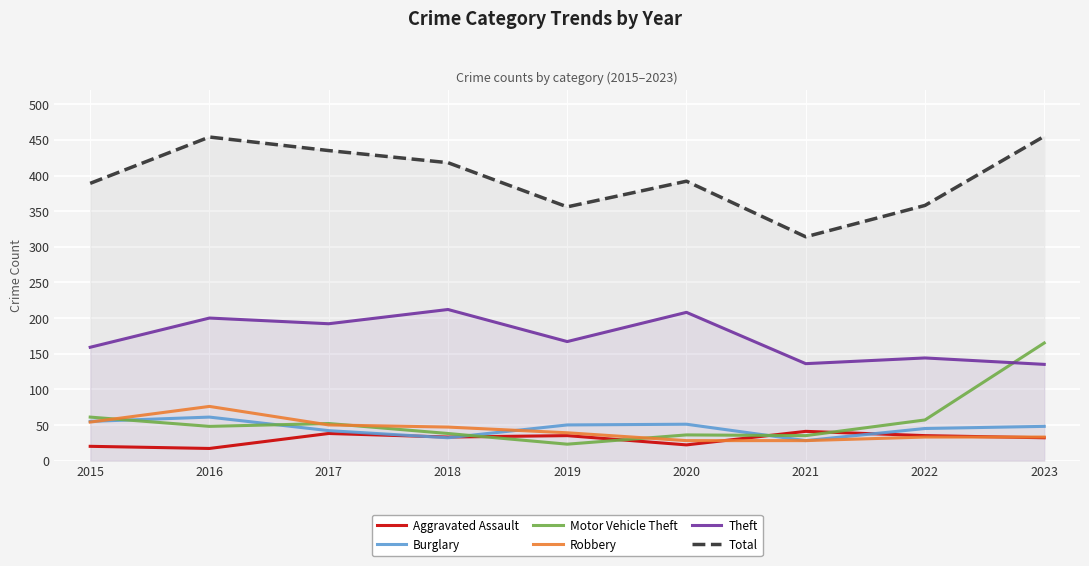

Which has a higher value, 2018 or 2017?

2017